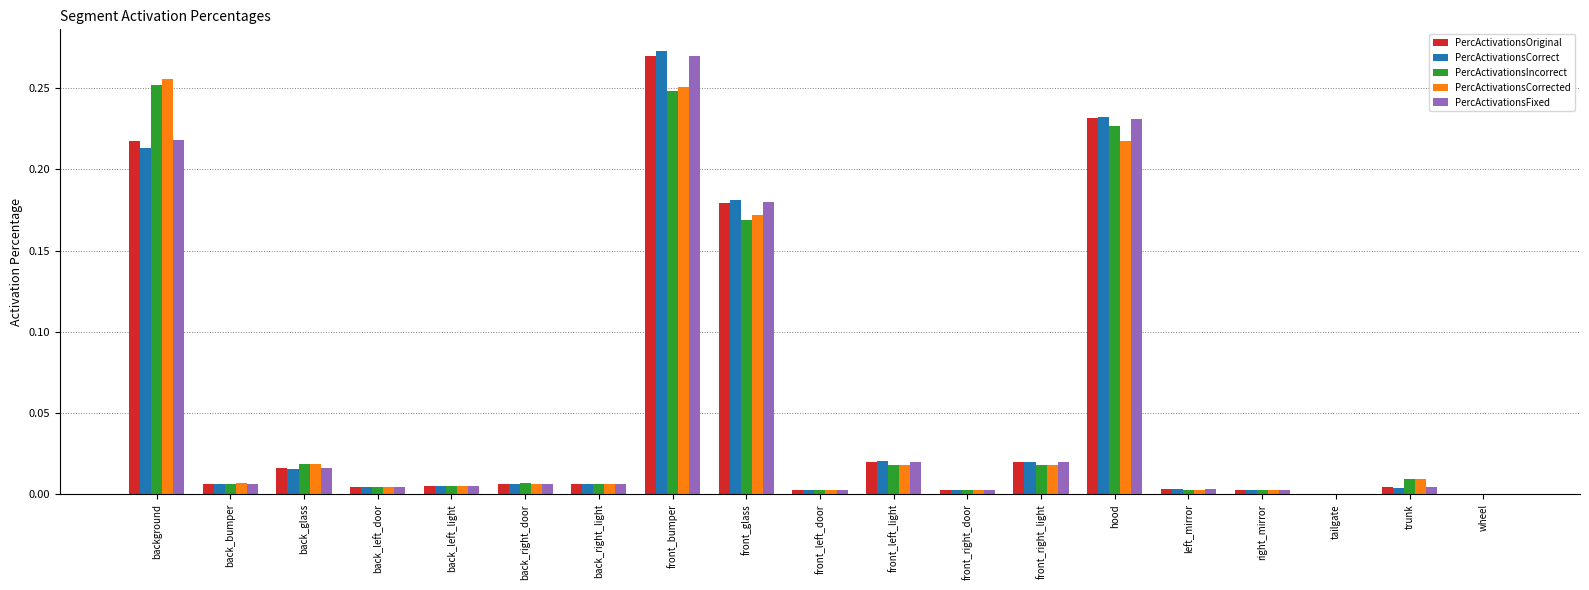

True or false: PercActivationsCorrect has a value of 0.0 at front_left_light.

True